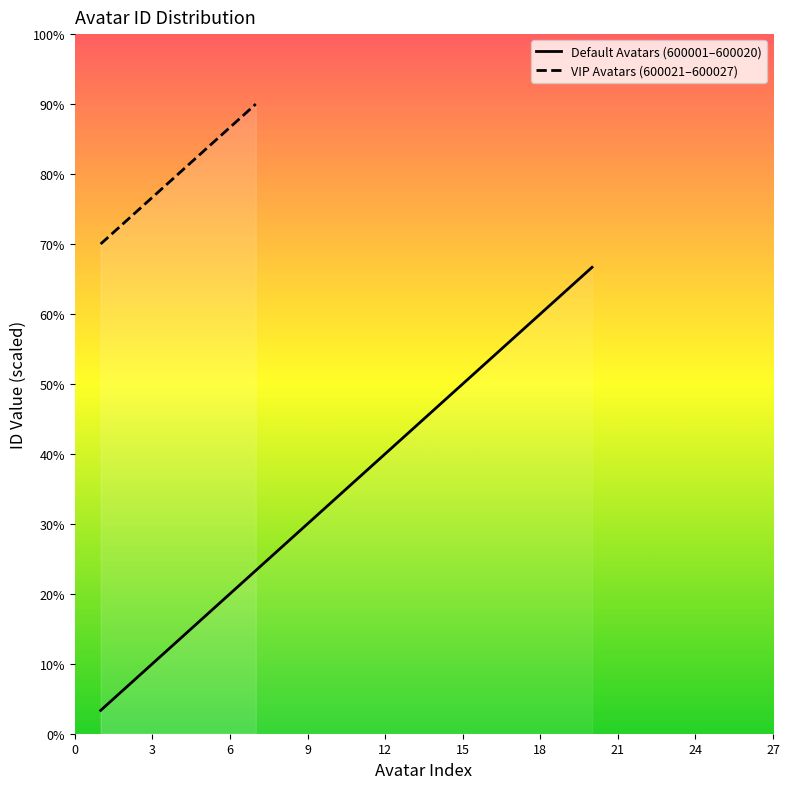

What value does the data have at 3?

10.0